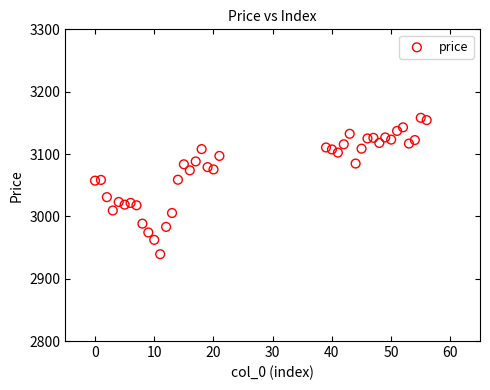

What is the range of X values (max minus min)?

56.0